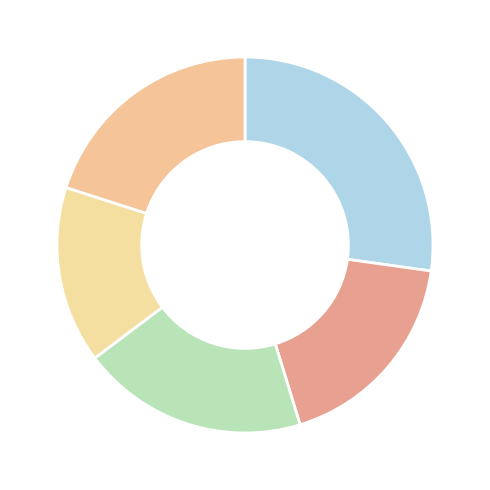

How many segments does this pie chart have?

5